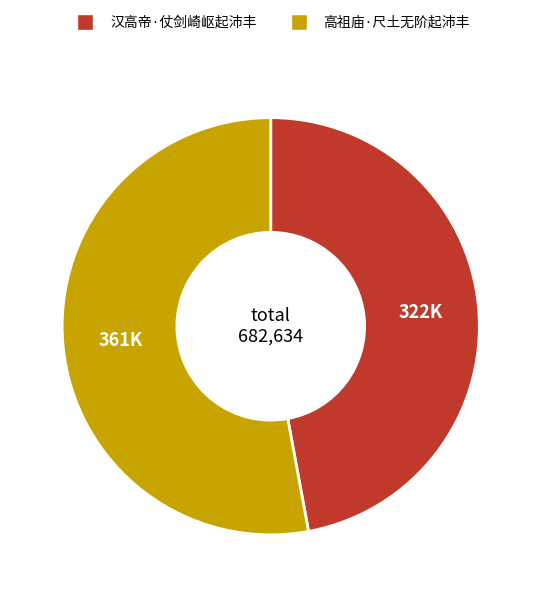

Which category has the biggest portion of the pie?

高祖庙·尺土无阶起沛丰